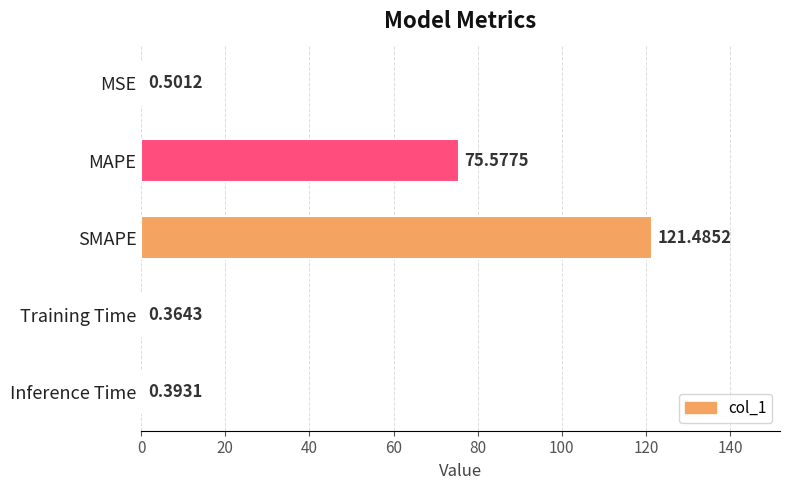

Where is the data nearest to the value 60?

MAPE